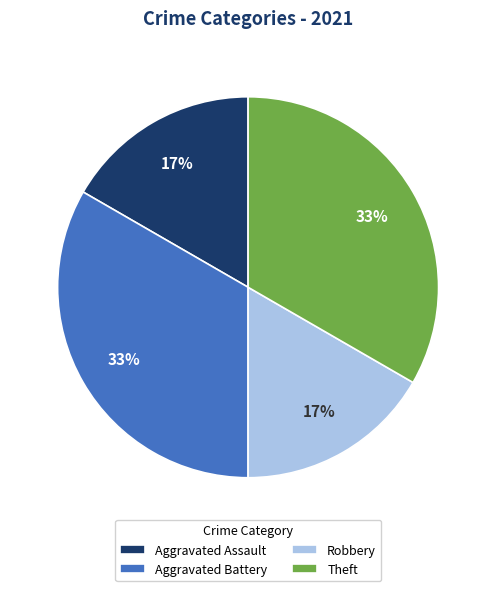

Is there any slice that represents more than half of the pie?

No